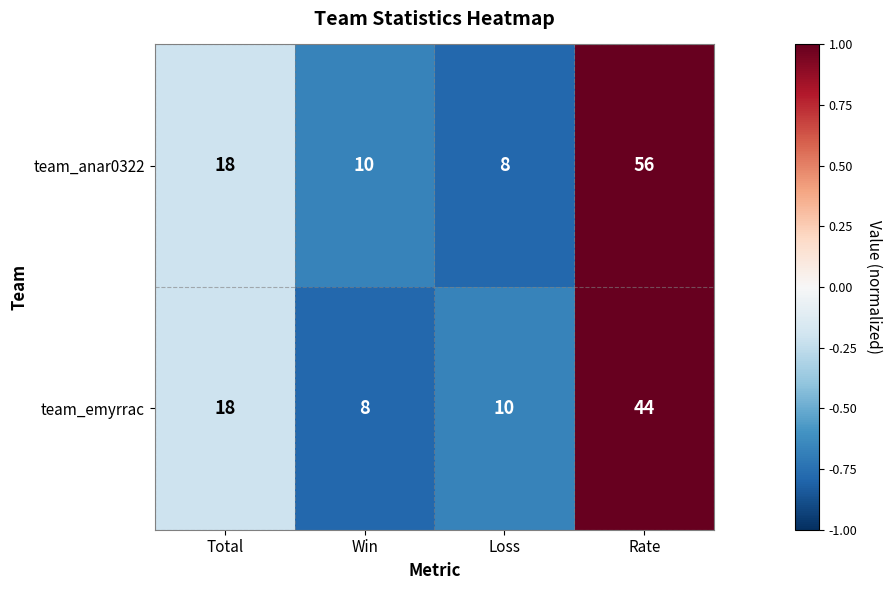

Reading right to left, list all the values displayed in this chart.

team_anar0322: 56	8	10	18
team_emyrrac: 44	10	8	18